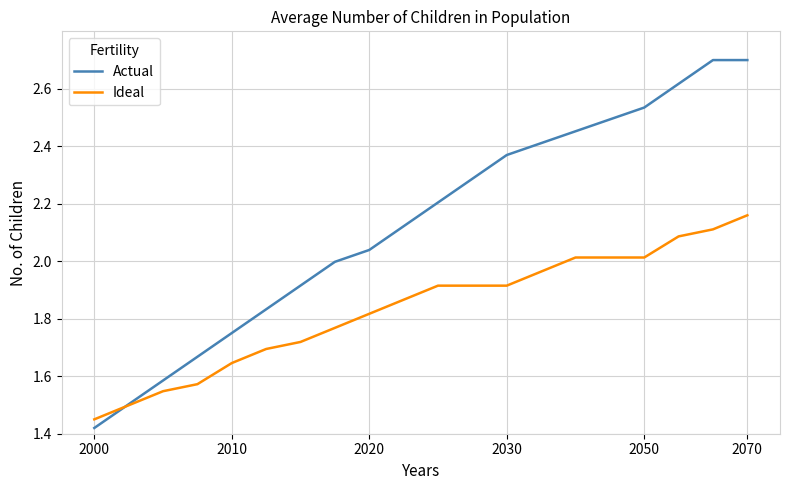

Rank the series by their maximum value, from highest to lowest.

Actual, Ideal